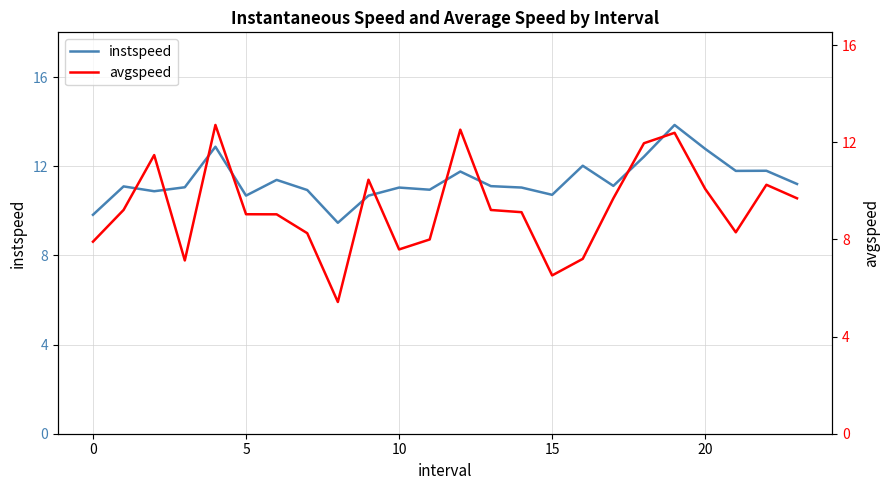

Rank the series at 18 from highest to lowest value.

instspeed, avgspeed